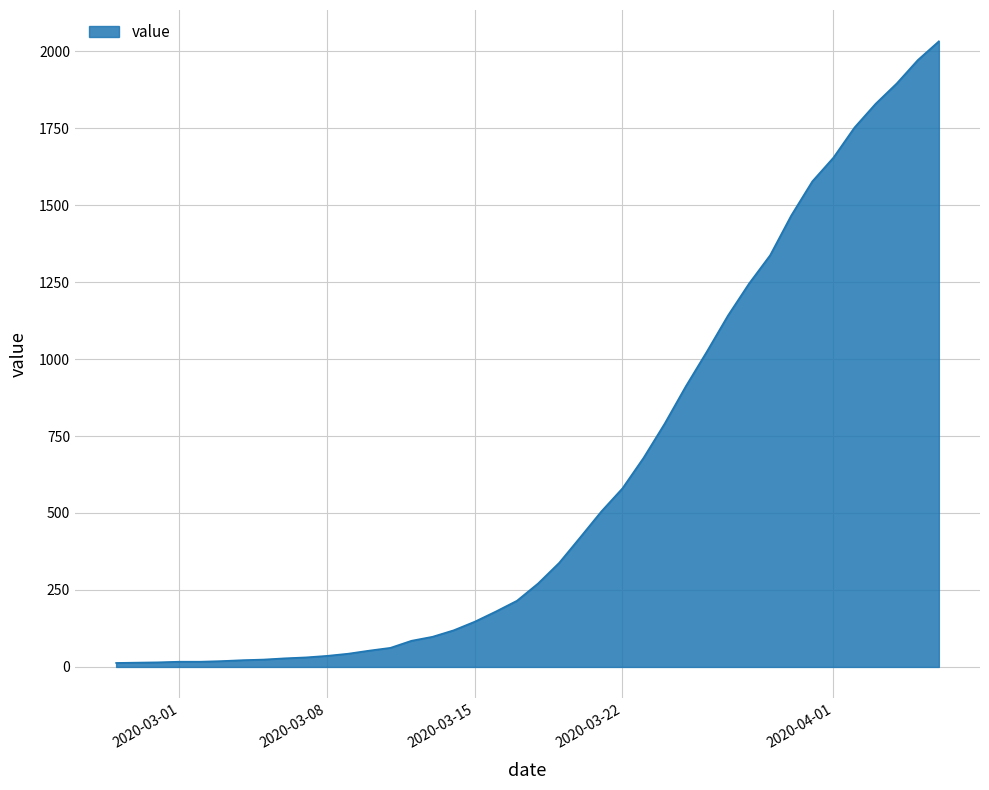

Count the number of data series in this chart.

1